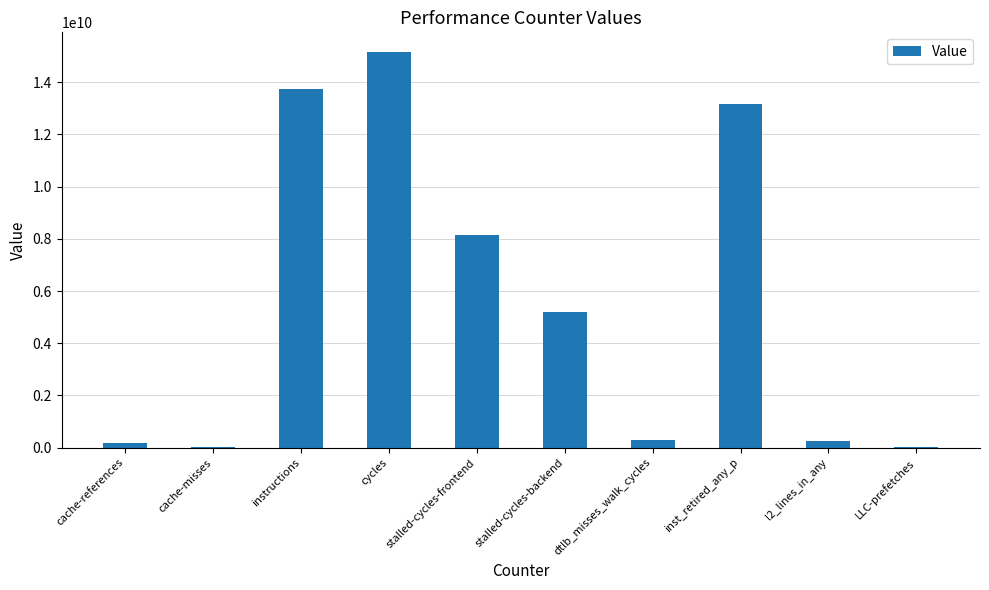

Are the bars horizontal?

No